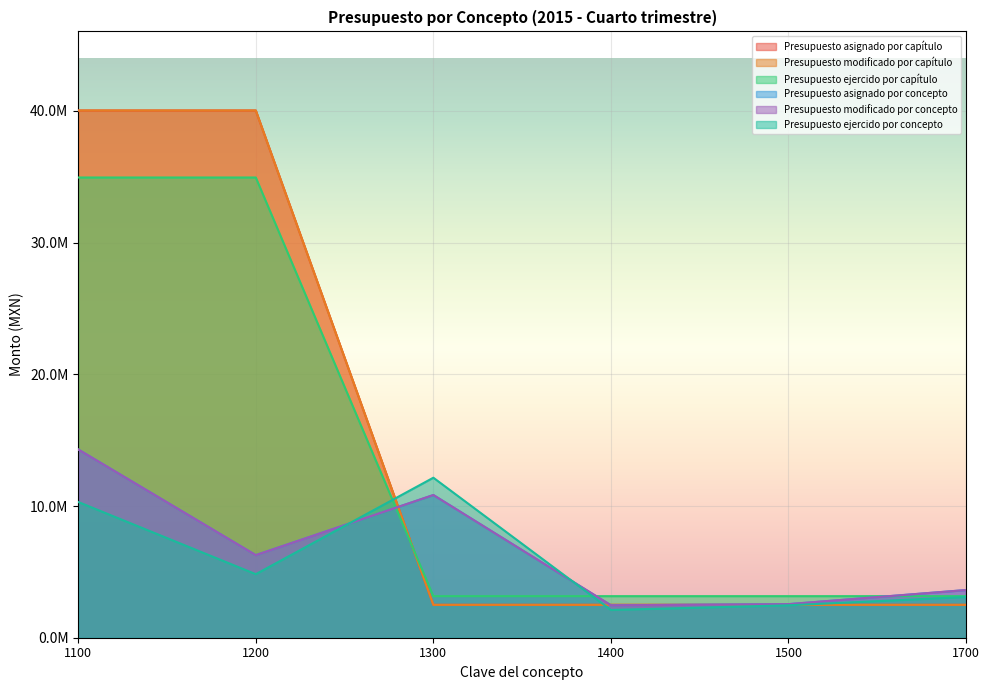

List the series in order of their peak value, lowest first.

Presupuesto ejercido por concepto, Presupuesto asignado por concepto, Presupuesto modificado por concepto, Presupuesto ejercido por capítulo, Presupuesto asignado por capítulo, Presupuesto modificado por capítulo